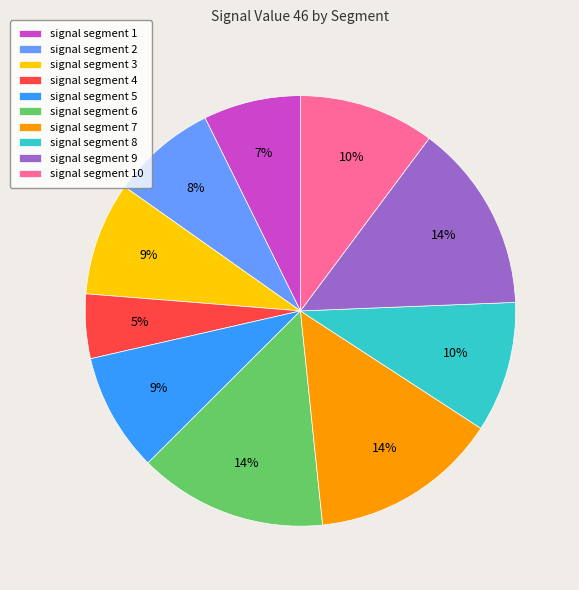

Which category has the smallest portion of the pie?

signal segment 4